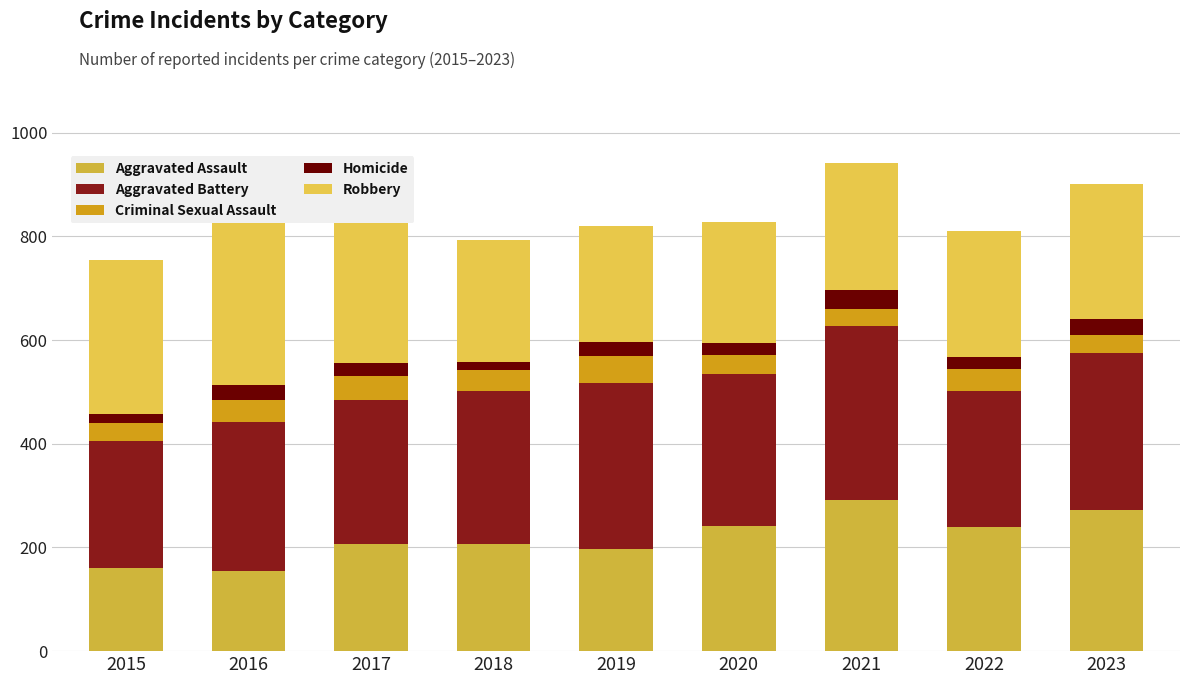

Is the value of Aggravated Battery at 2015 greater than the value of Robbery at 2018?

Yes